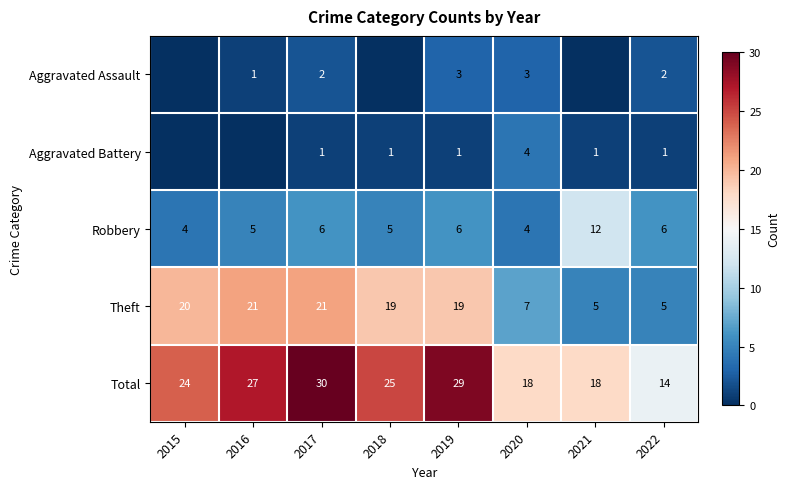

Is it true that Theft equals 10 at 2020?

False